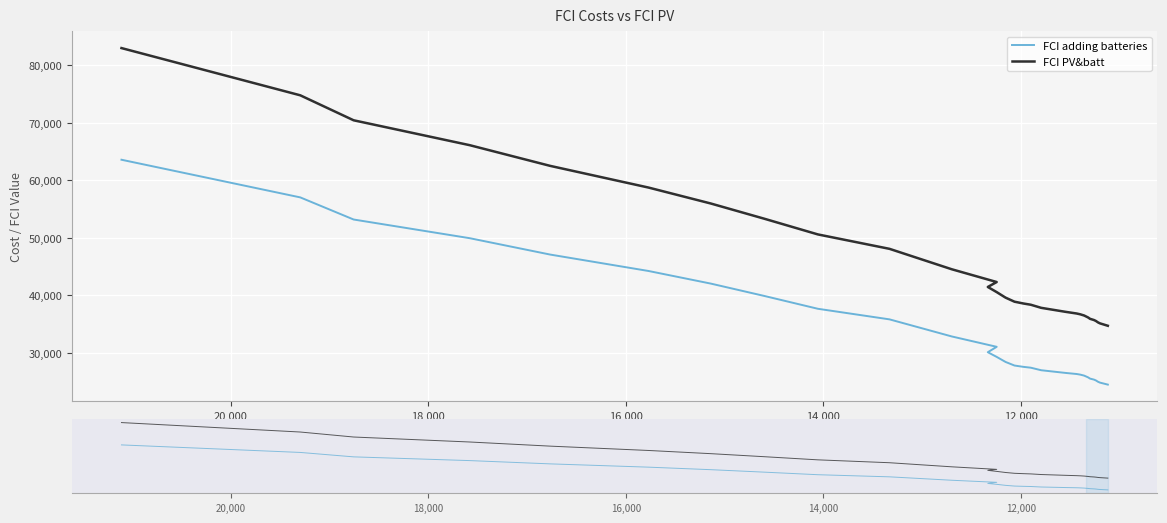

Is the value of FCI PV&batt at 30 greater than the value of FCI adding batteries at 17?

Yes